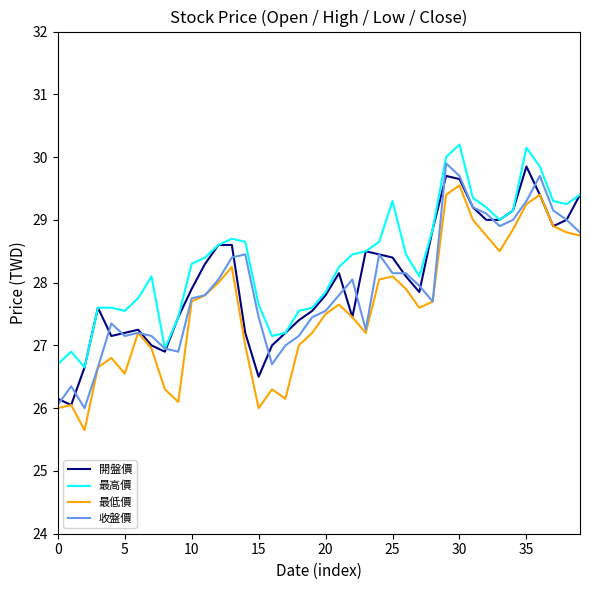

What is the minimum value for 收盤價?

26.0